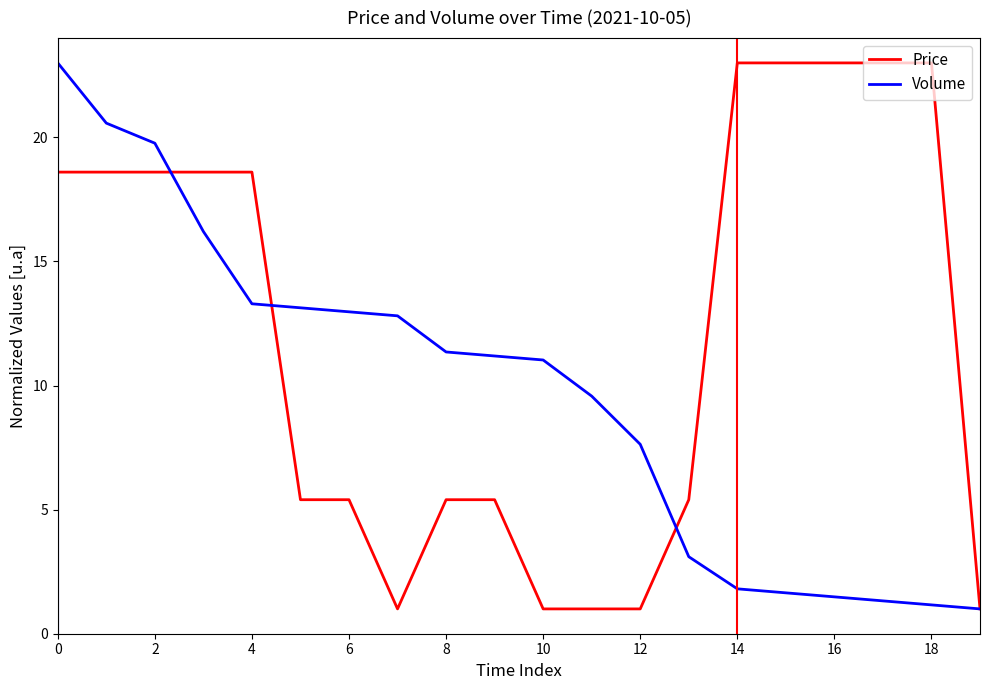

Which series has the largest total across all categories?

Price